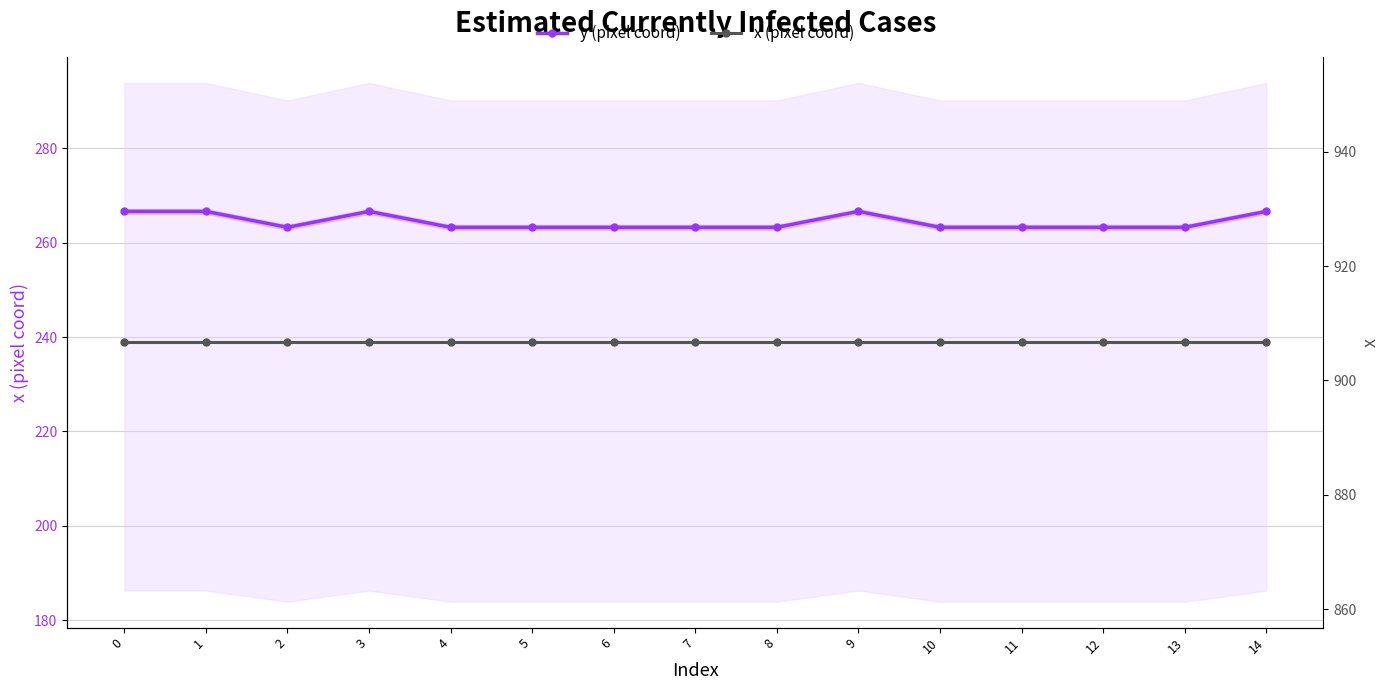

Is the value of y (pixel coord) at 2 greater than the value of x (pixel coord) at 2?

No